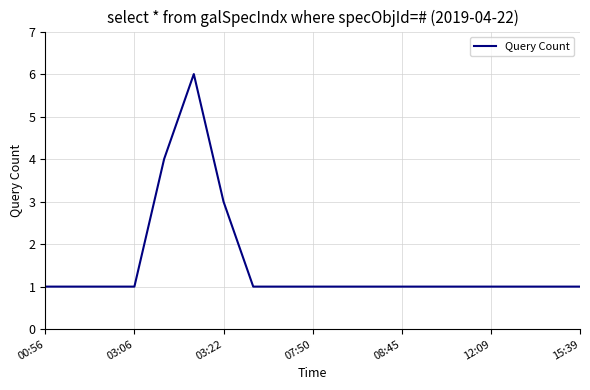

What is the maximum value shown in the chart?

6